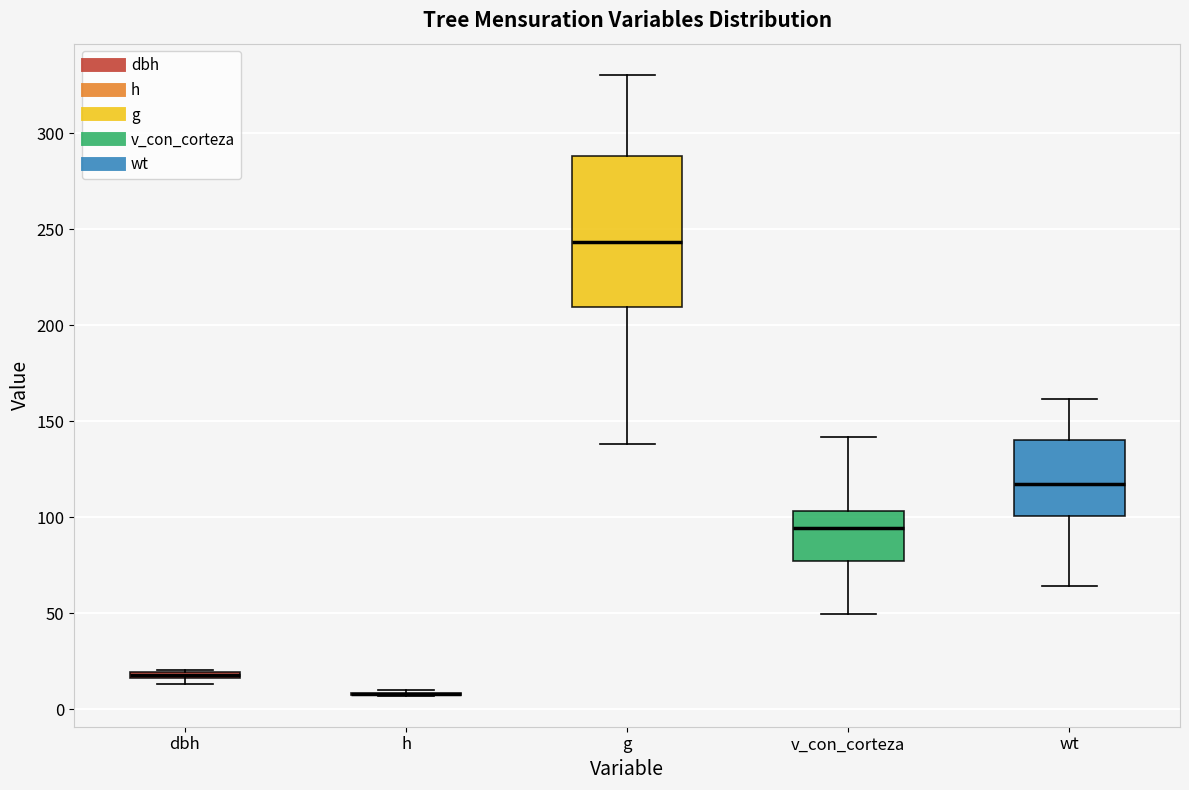

Comparing the boxes themselves (not the whiskers), which one is the tallest?

g